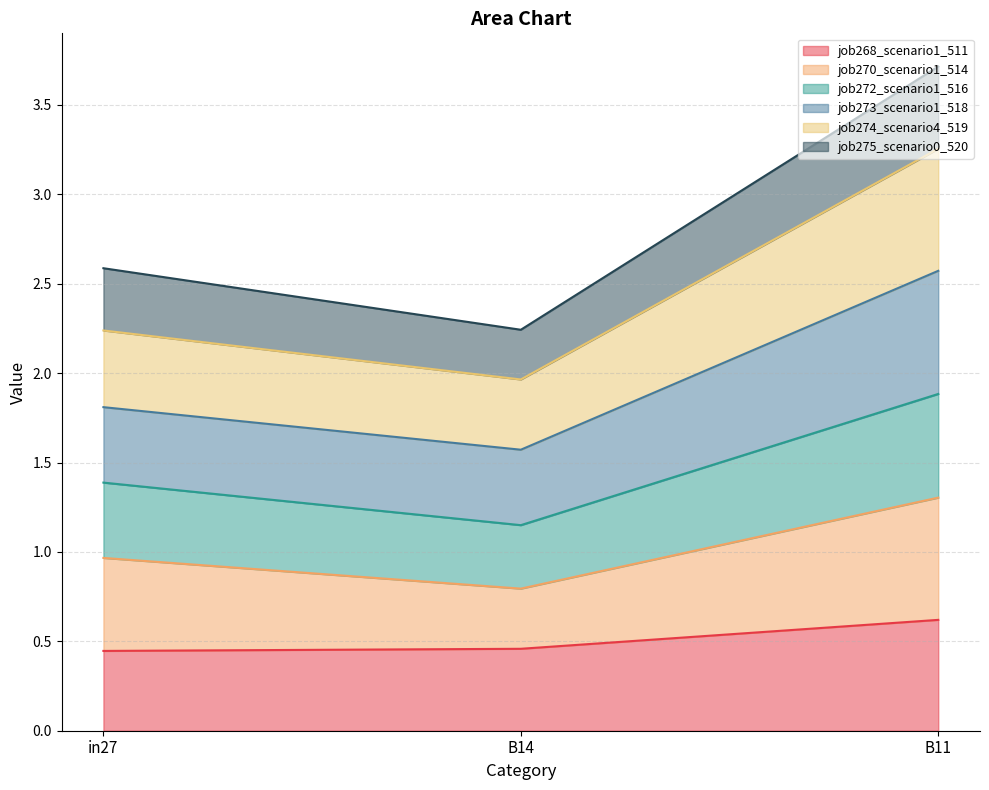

What is the highest value of the job268_scenario1_511 series?

0.6